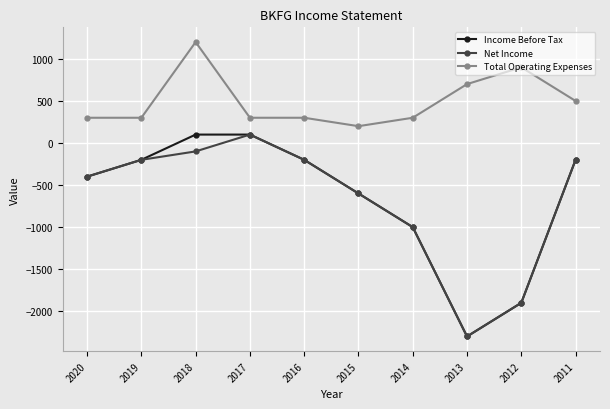

True or false: Total Operating Expenses has more than 0 points higher than both neighbors.

True